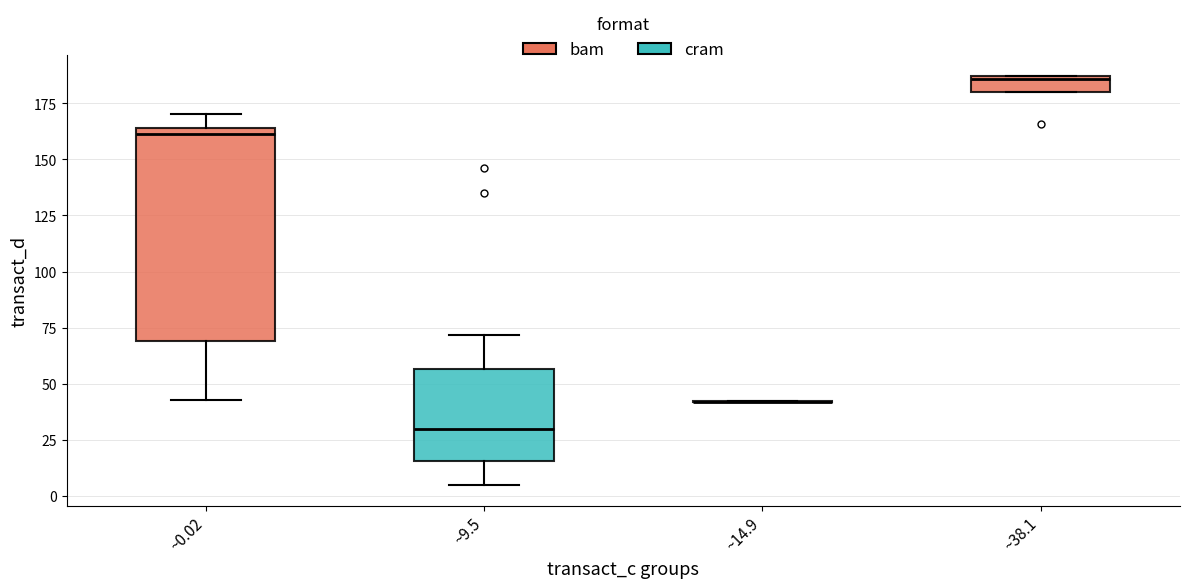

Which box is the tallest, from its lower edge to its upper edge?

~0.02